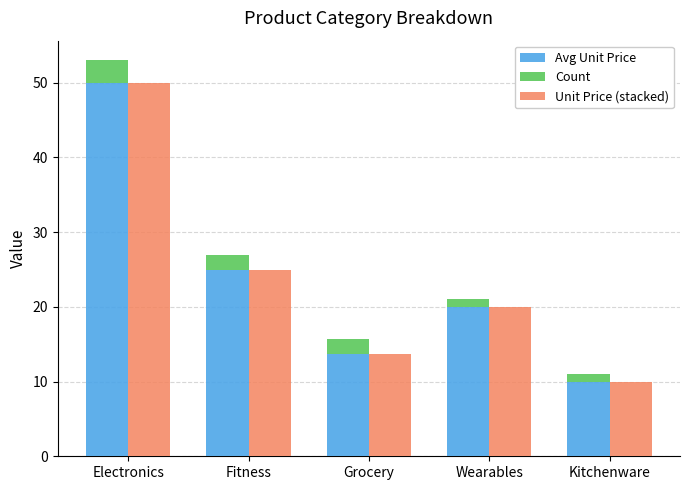

Does the chart contain stacked bars?

No